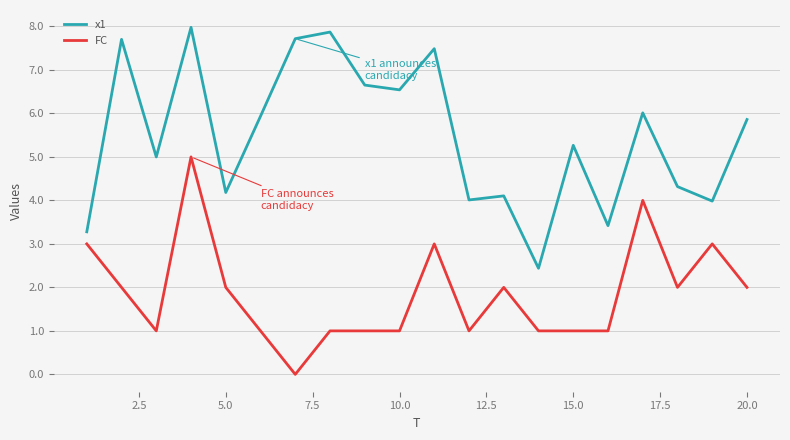

What is the highest value of the FC series?

5.0